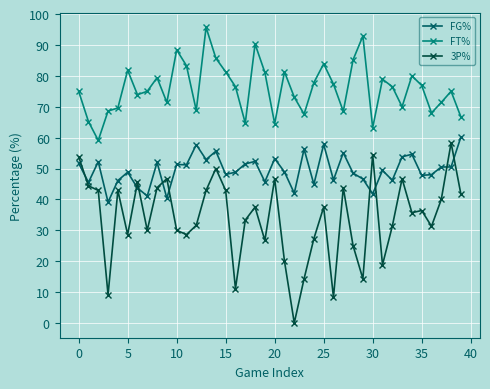

How many categories are shown in the chart?

40